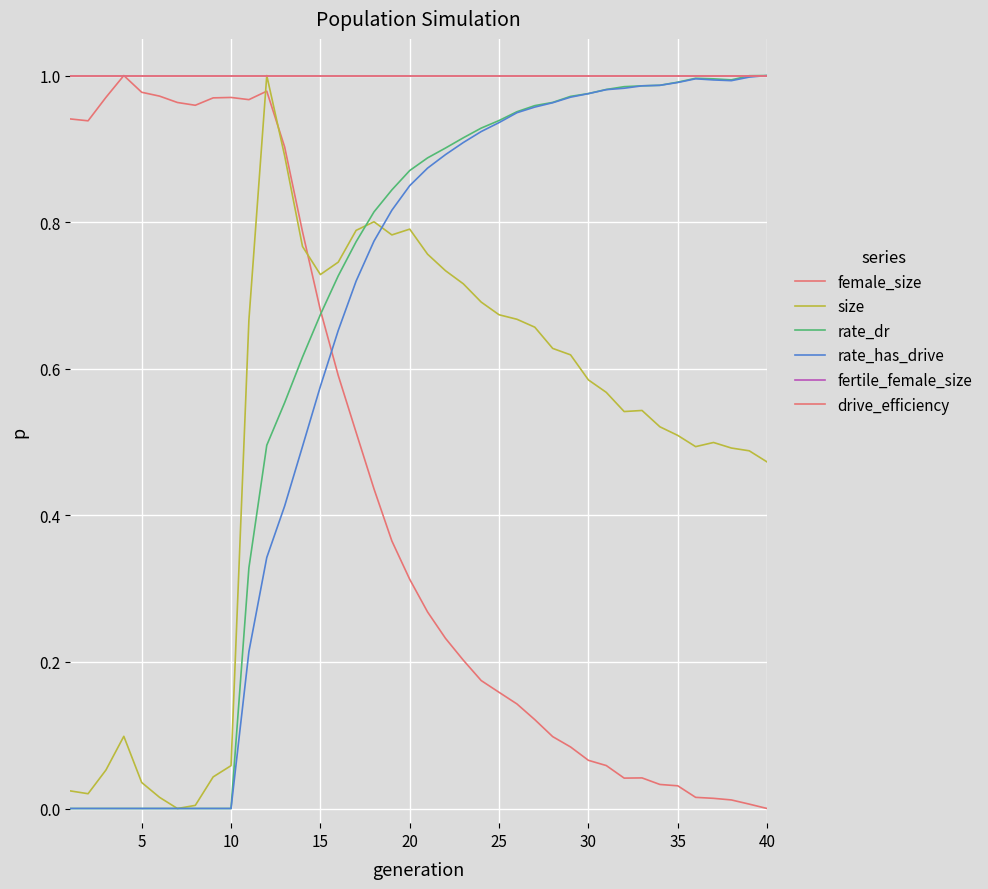

True or false: female_size and drive_efficiency intersect in this chart.

False